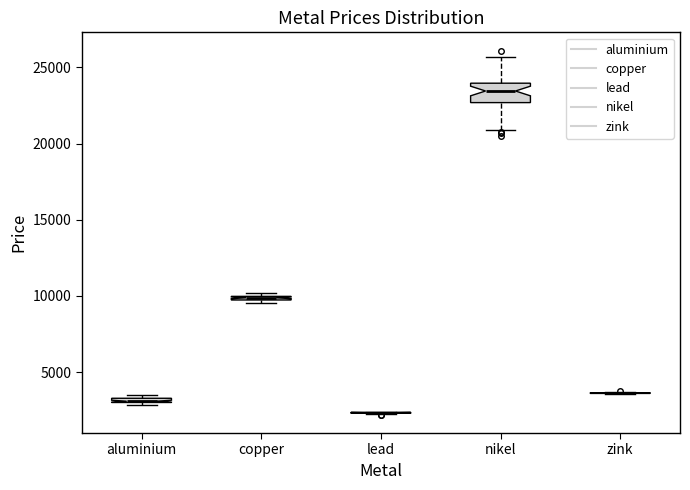

Which box is the tallest, from its lower edge to its upper edge?

nikel